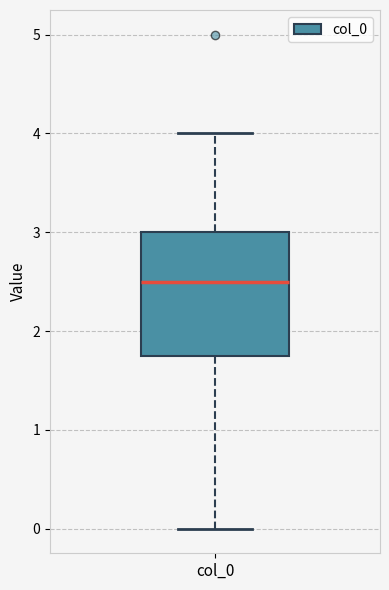

Transcribe this box plot: give where the median line is, the range the box spans, and where the two whiskers end, as read against the y-axis. The values are not printed on the chart, so give them approximately, as read against the axis.

median 2.5, box 1.8 to 3.0, whiskers 0.0 to 4.0